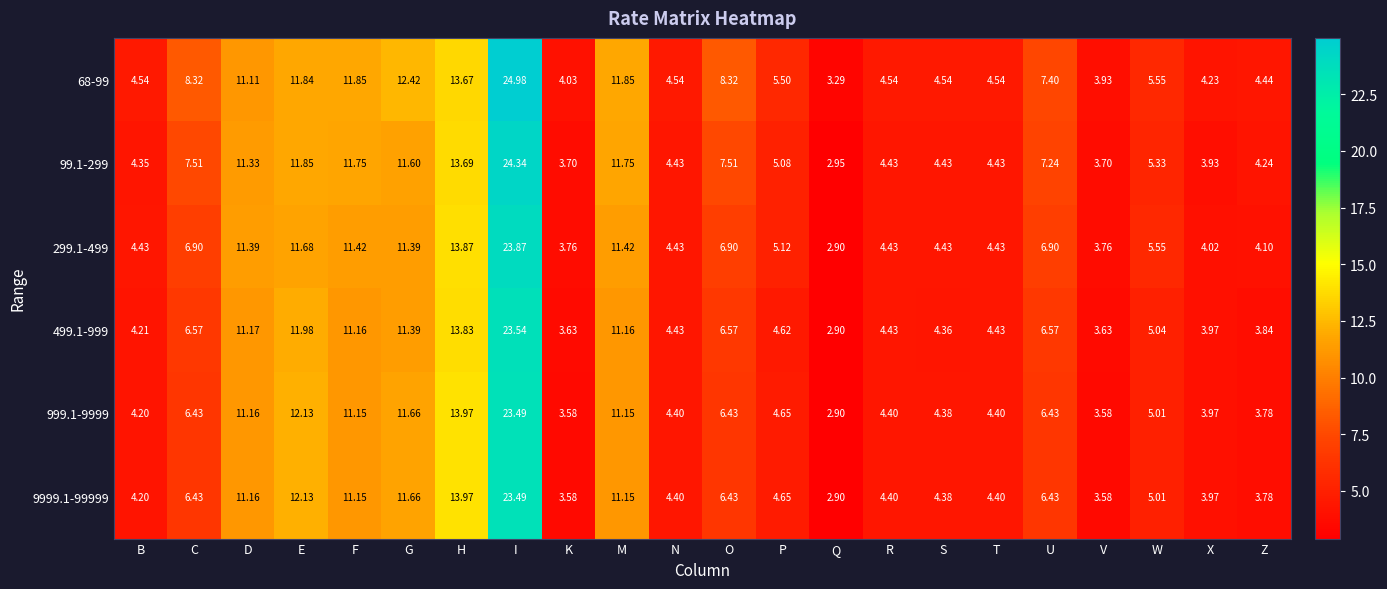

What is the difference between the highest and lowest values at R?

0.1